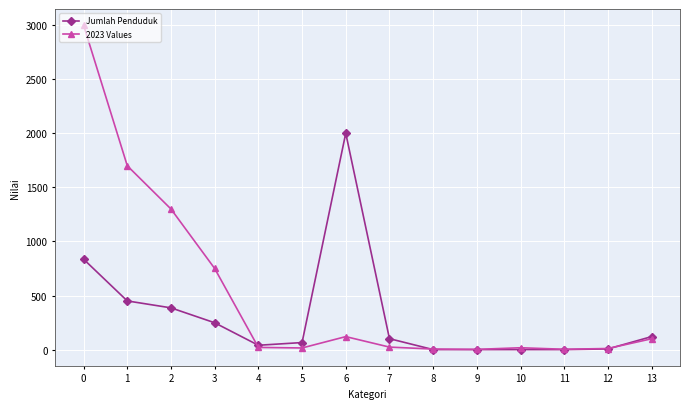

Which series has the largest range (max minus min)?

2023 Values